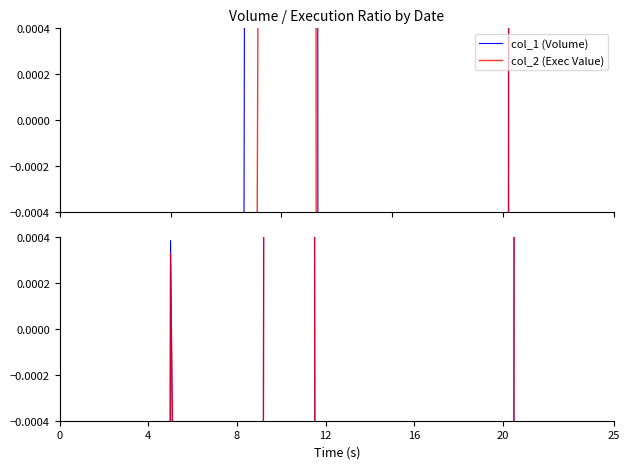

What is the highest value of the col_1 (Volume) series?

0.8